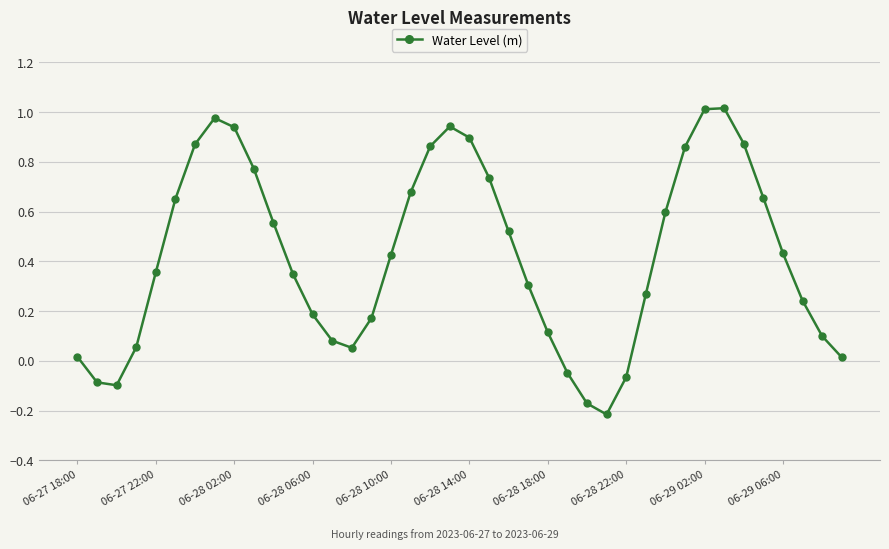

How many interior local valleys (lower than both neighbors) does the data have?

3